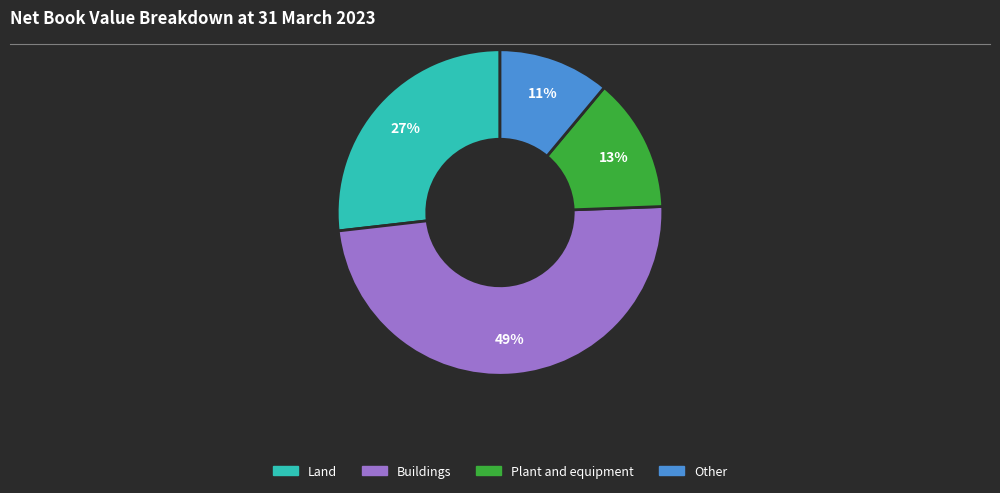

How many slices are in this pie chart?

4